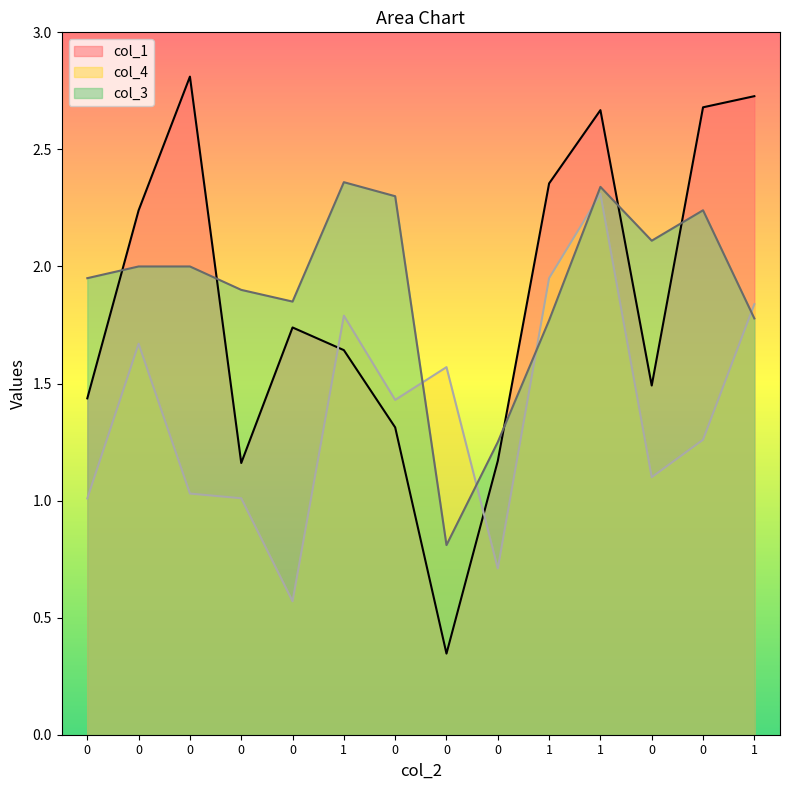

What is the total value across all series at 0?

4.4